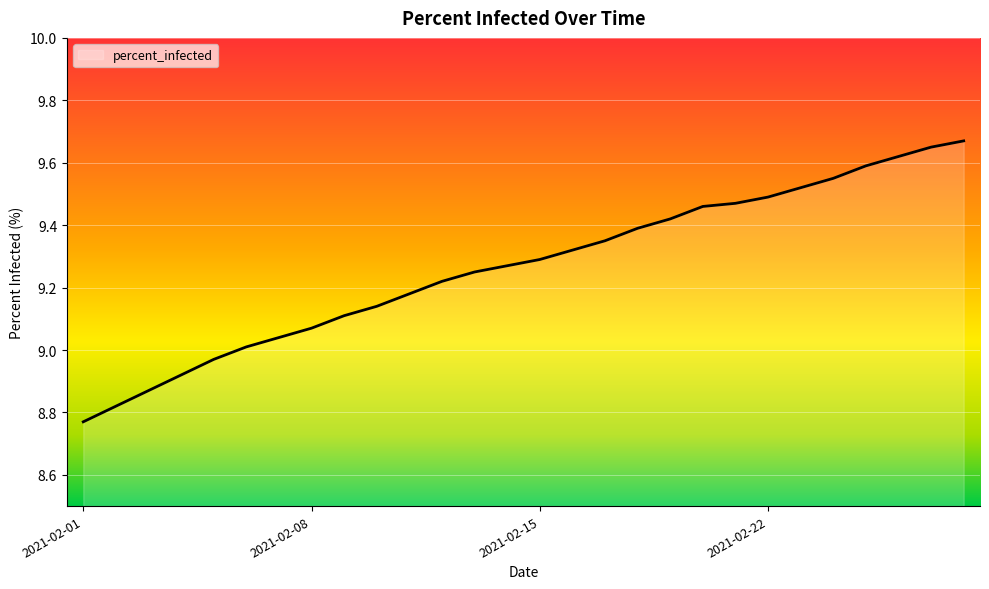

What is the difference between the maximum and minimum values?

0.9